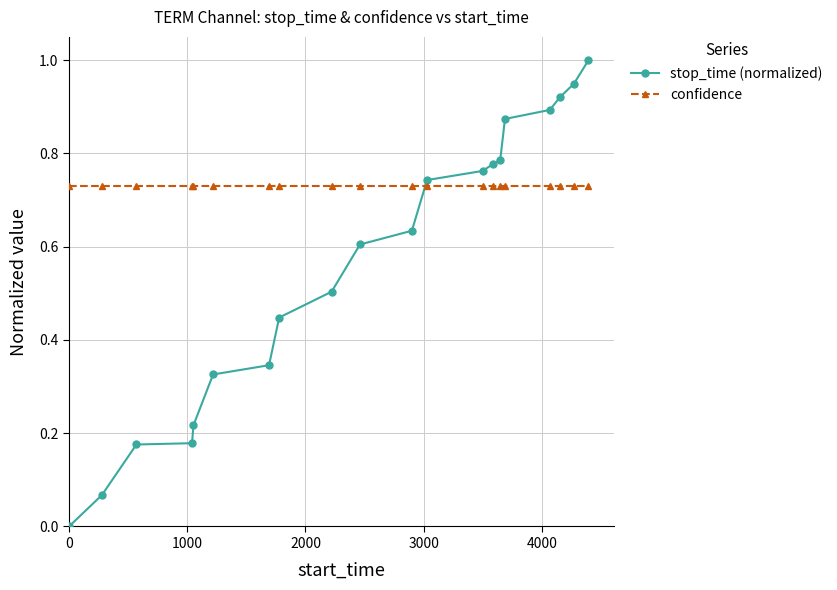

Which series has the largest range (max minus min)?

stop_time (normalized)